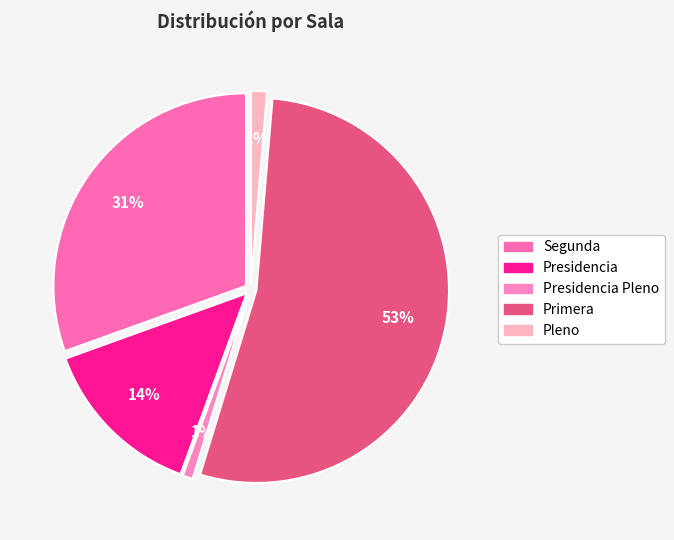

To the nearest percent, what is the combined percentage of Primera and Presidencia?

67%